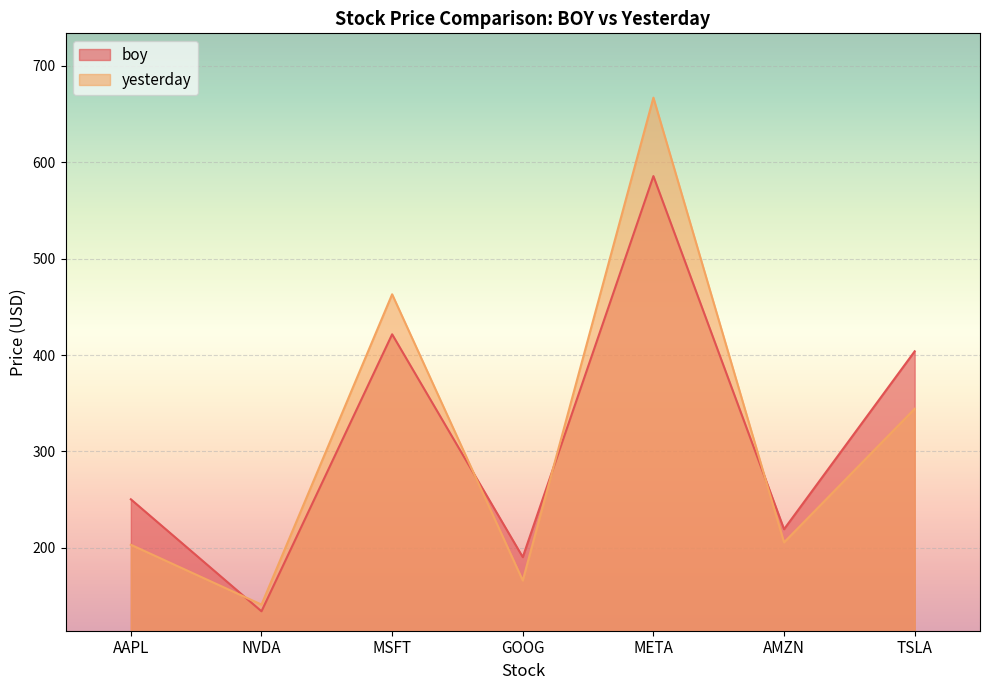

What is the sum of all boy values?

2205.4